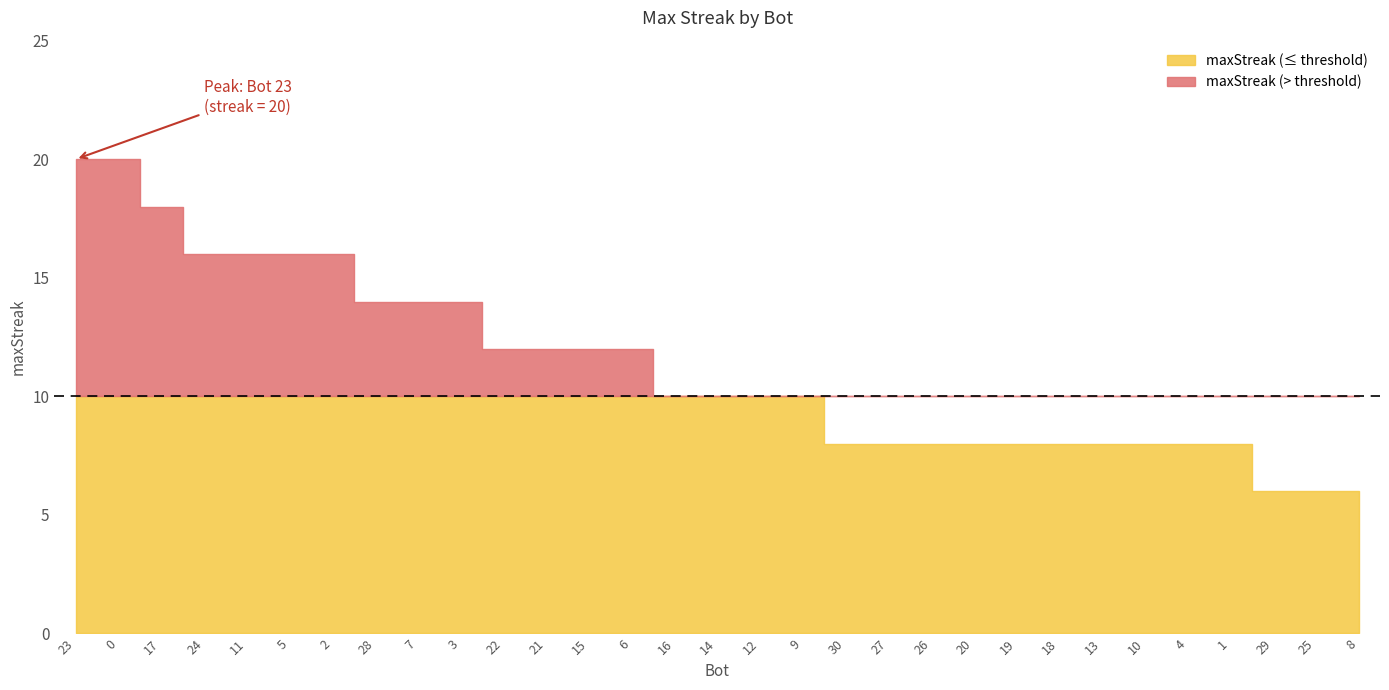

The chart shows a value of 16 at 24. True or false?

True